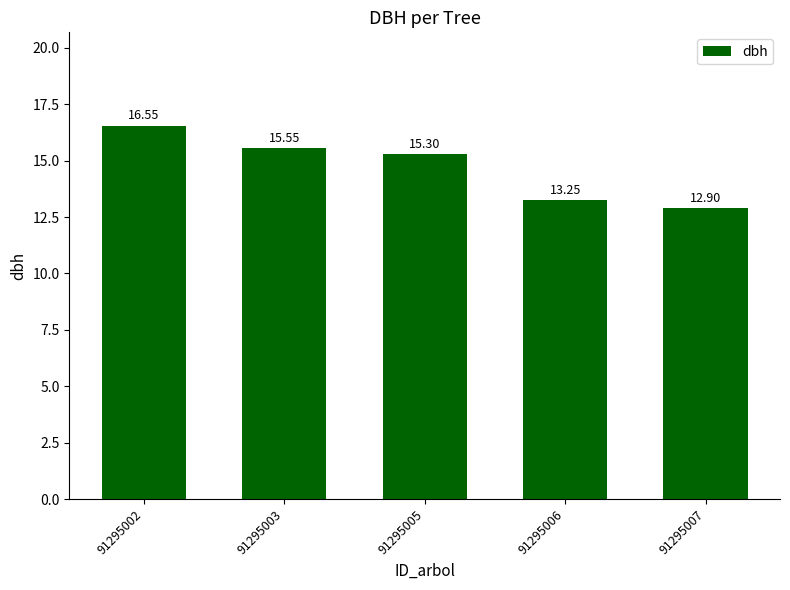

Which has a higher value, 91295003 or 91295007?

91295003